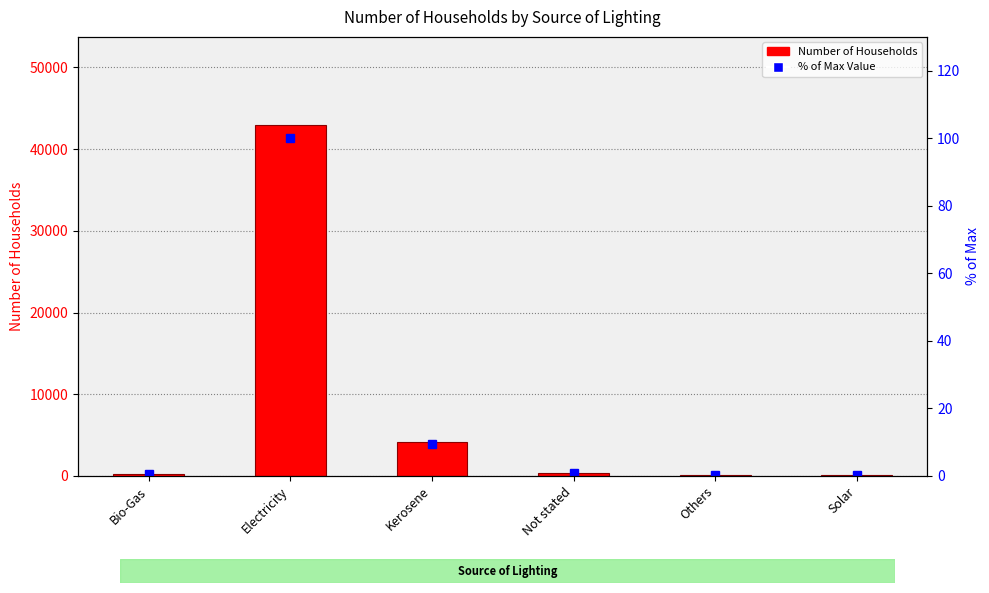

What is the difference between the % of Max Value values at Others and Not stated?

0.6